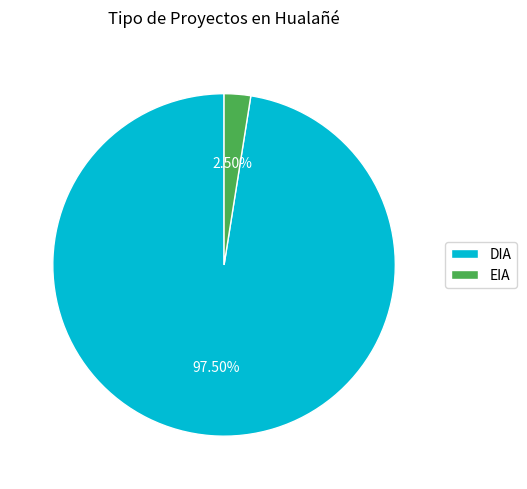

Approximately how many times larger is the value at DIA compared to EIA?

39.0